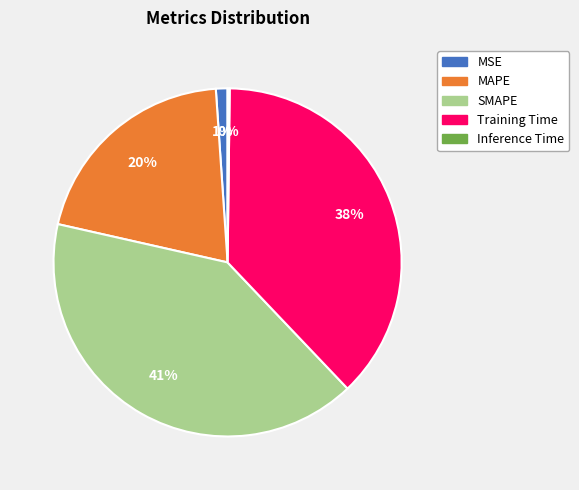

Is it true that MAPE is 20% of the pie?

True